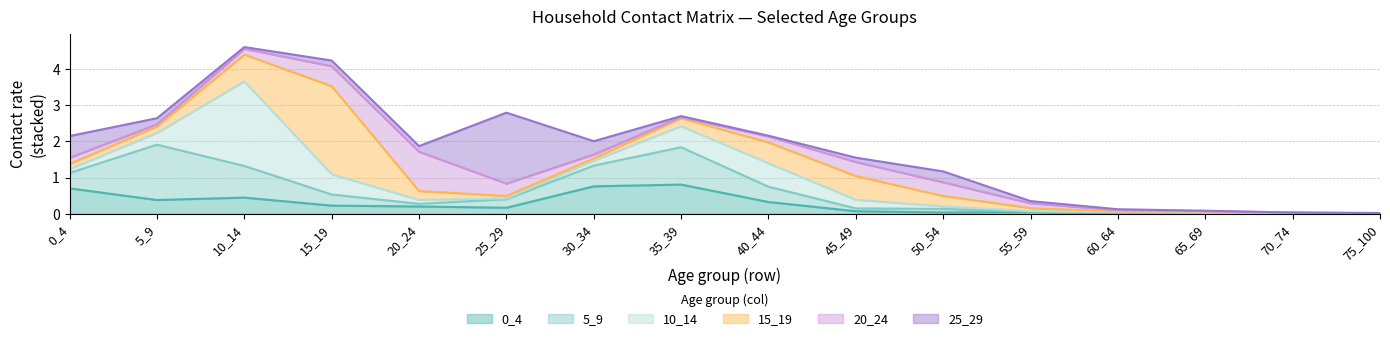

What is the value of the 5_9 point at the 11th from the left?

0.1